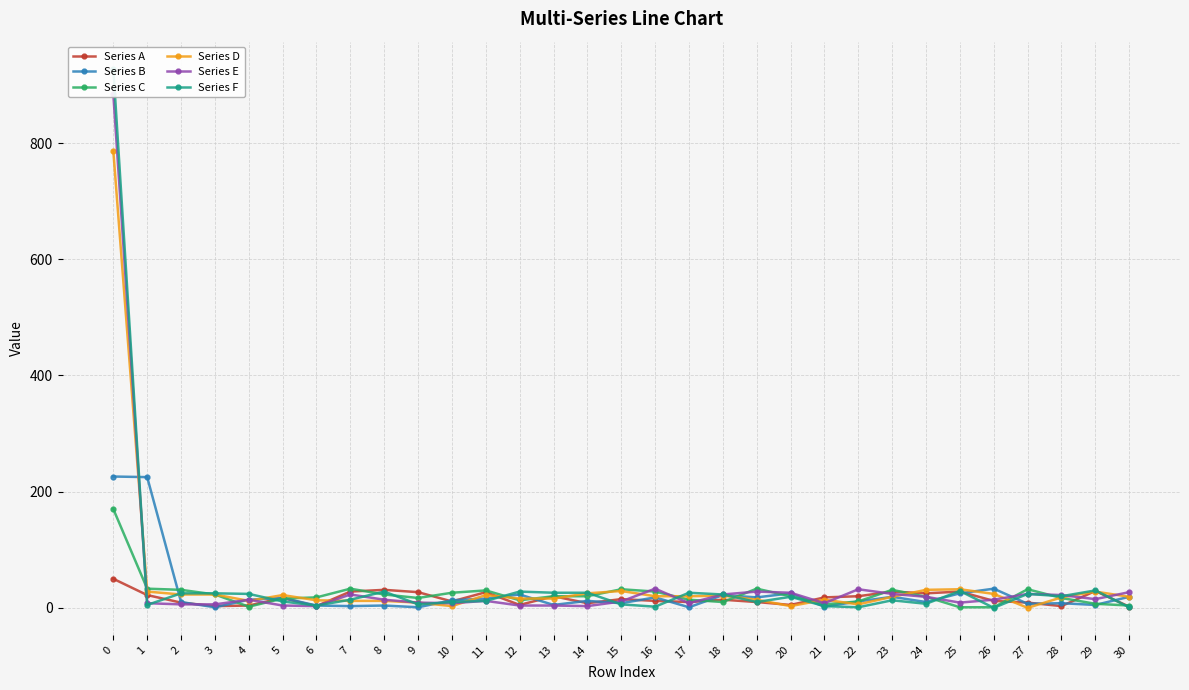

Reading left to right, extract all data points from this chart.

Series A: 0=50	1=22	2=9	3=3	4=4	5=17	6=3	7=28	8=31	9=27	10=11	11=27	12=5	13=20	14=8	15=15	16=12	17=10	18=14	19=10	20=5	21=18	22=20	23=28	24=25	25=28	26=12	27=9	28=3	29=29	30=2
Series B: 0=226	1=225	2=10	3=1	4=14	5=17	6=4	7=3	8=4	9=1	10=13	11=16	12=23	13=5	14=12	15=8	16=18	17=1	18=22	19=18	20=25	21=2	22=11	23=19	24=10	25=25	26=33	27=7	28=8	29=5	30=19
Series C: 0=170	1=33	2=31	3=23	4=2	5=16	6=18	7=33	8=23	9=17	10=26	11=30	12=13	13=20	14=20	15=32	16=28	17=14	18=10	19=33	20=20	21=6	22=11	23=31	24=19	25=1	26=1	27=32	28=17	29=7	30=4
Series D: 0=786	1=28	2=23	3=23	4=12	5=22	6=13	7=12	8=12	9=9	10=3	11=22	12=16	13=16	14=25	15=29	16=20	17=20	18=21	19=14	20=3	21=14	22=6	23=19	24=31	25=32	26=24	27=0	28=18	29=28	30=19
Series E: 0=884	1=8	2=6	3=6	4=14	5=4	6=3	7=23	8=14	9=9	10=8	11=12	12=4	13=4	14=3	15=11	16=33	17=8	18=23	19=28	20=26	21=8	22=32	23=24	24=19	25=9	26=14	27=24	28=22	29=15	30=27
Series F: 0=928	1=5	2=25	3=25	4=24	5=11	6=4	7=14	8=28	9=6	10=10	11=12	12=28	13=26	14=26	15=6	16=2	17=26	18=23	19=10	20=19	21=3	22=1	23=13	24=7	25=29	26=0	27=24	28=20	29=30	30=1